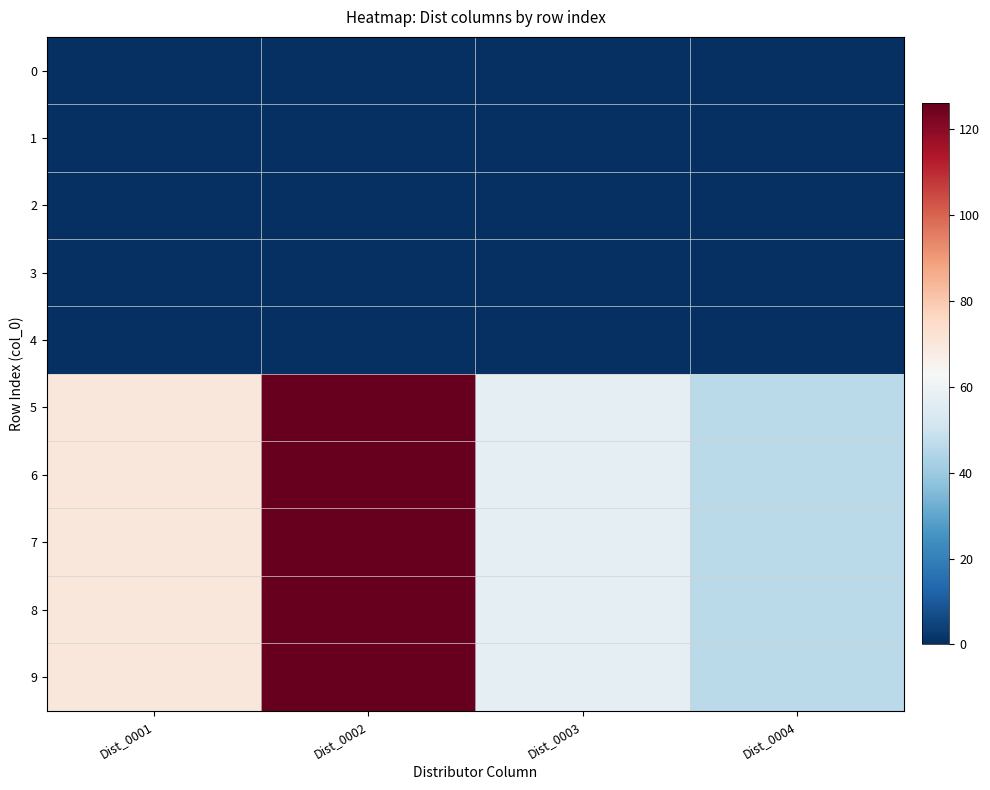

Reading right to left, extract all data points from this chart.

0: Dist_0004=0	Dist_0003=0	Dist_0002=0	Dist_0001=0
1: Dist_0004=0	Dist_0003=0	Dist_0002=0	Dist_0001=0
2: Dist_0004=0	Dist_0003=0	Dist_0002=0	Dist_0001=0
3: Dist_0004=0	Dist_0003=0	Dist_0002=0	Dist_0001=0
4: Dist_0004=0	Dist_0003=0	Dist_0002=0	Dist_0001=0
5: Dist_0004=46	Dist_0003=57	Dist_0002=126	Dist_0001=70
6: Dist_0004=46	Dist_0003=57	Dist_0002=126	Dist_0001=70
7: Dist_0004=46	Dist_0003=57	Dist_0002=126	Dist_0001=70
8: Dist_0004=46	Dist_0003=57	Dist_0002=126	Dist_0001=70
9: Dist_0004=46	Dist_0003=57	Dist_0002=126	Dist_0001=70